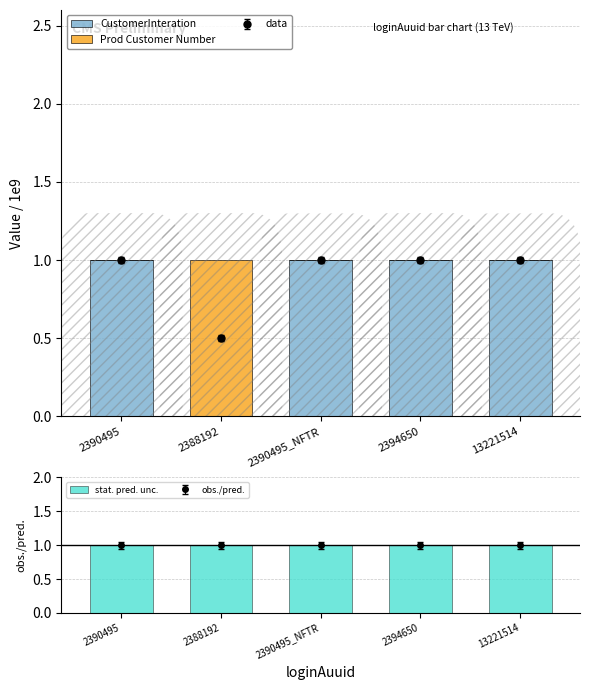

At which category is the sum across all series the highest?

2390495